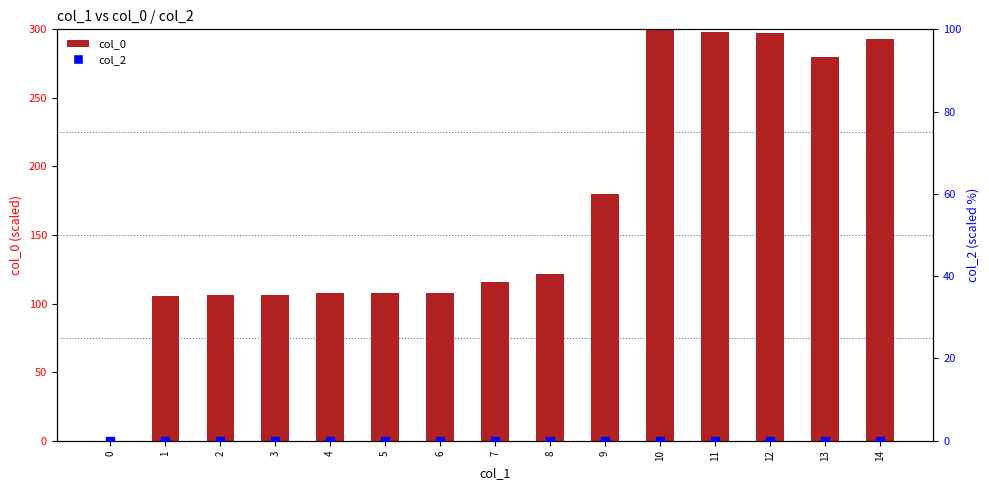

Which series has the largest total across all categories?

col_0 (scaled)